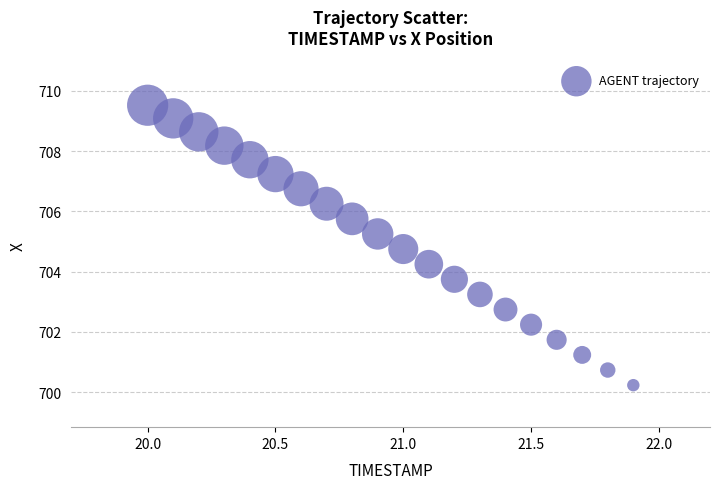

What is the range of X values (max minus min)?

1.9